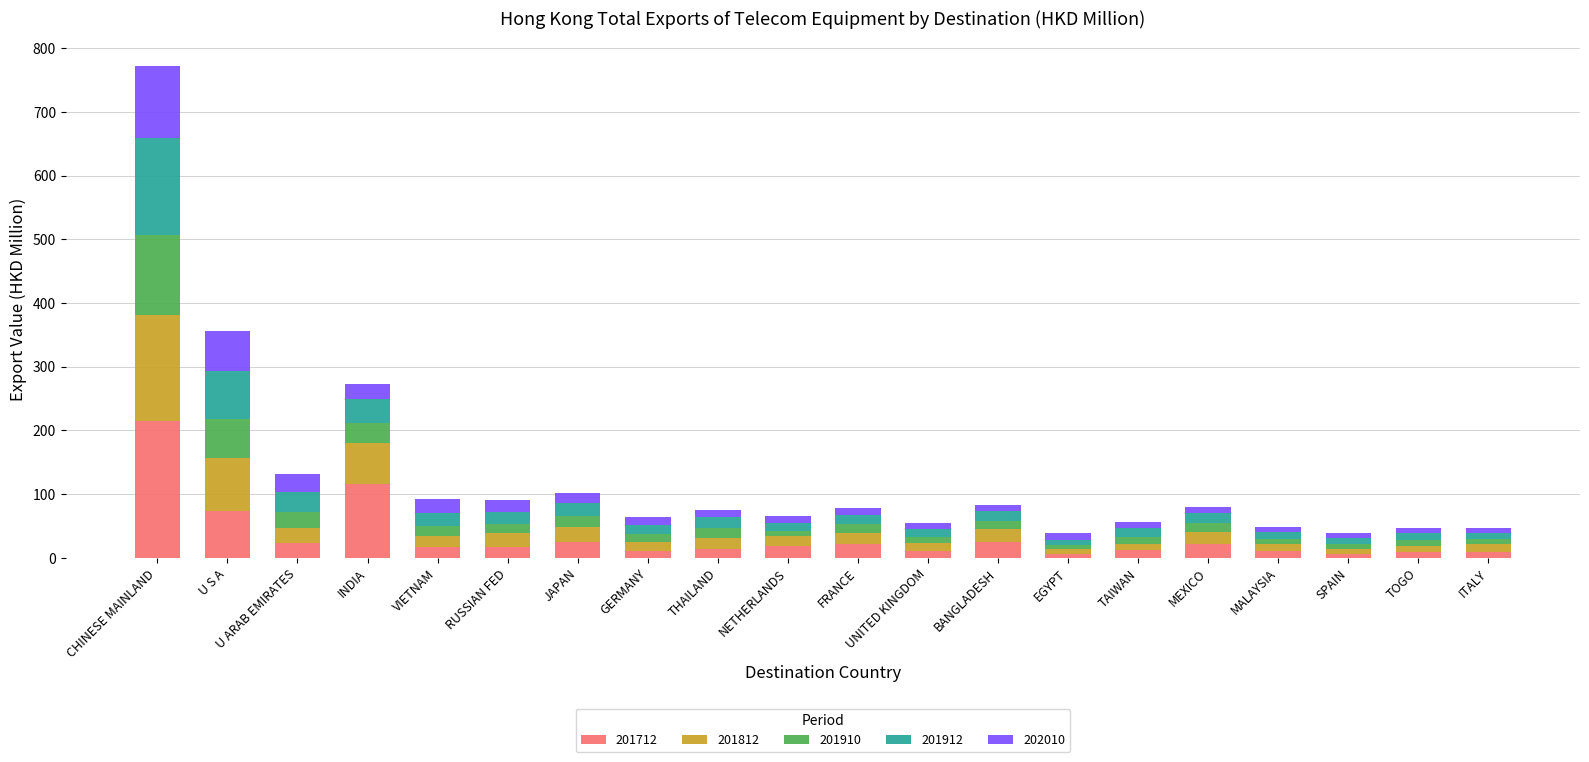

Are the bars grouped side by side (vs. stacked)?

No